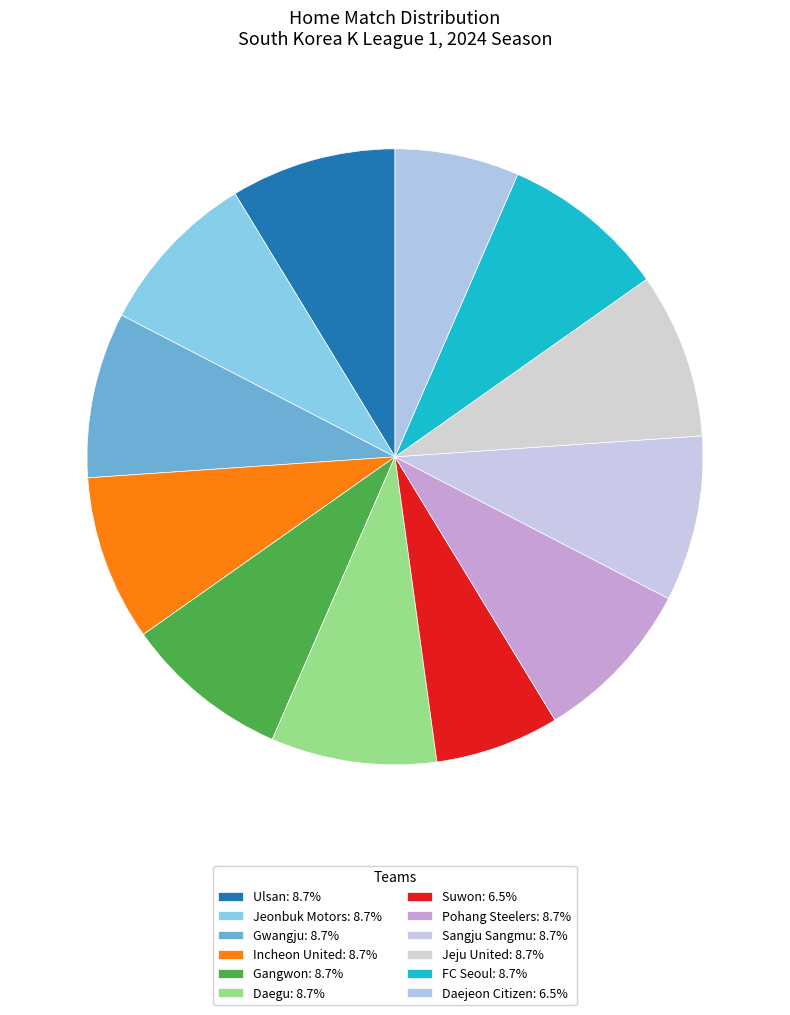

How much of the chart is everything except Suwon?

93.5%